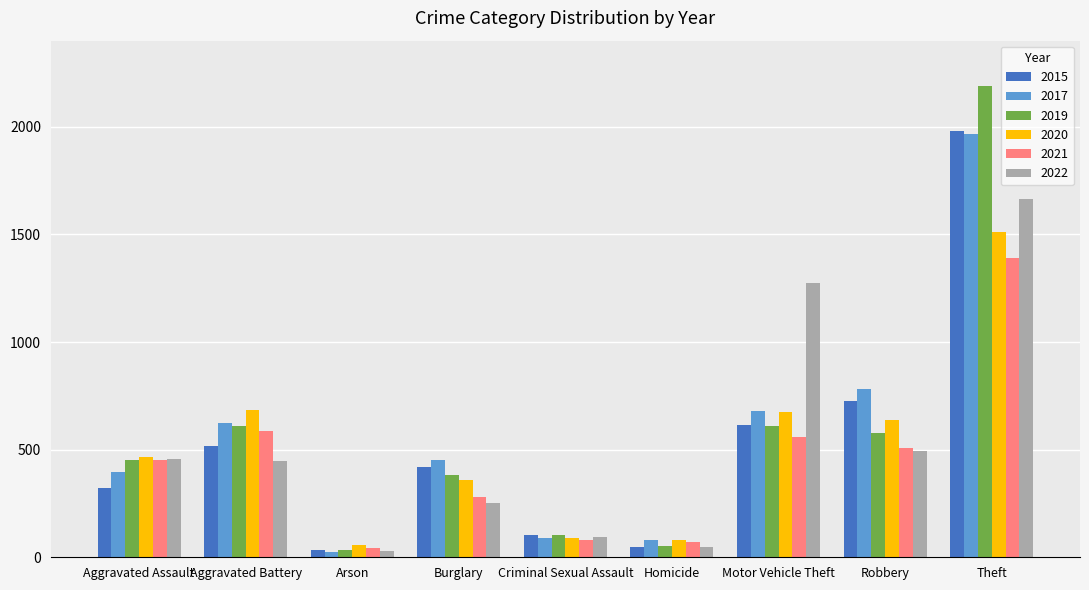

What is the value of the 2021 bar at the 7th from the left?

560